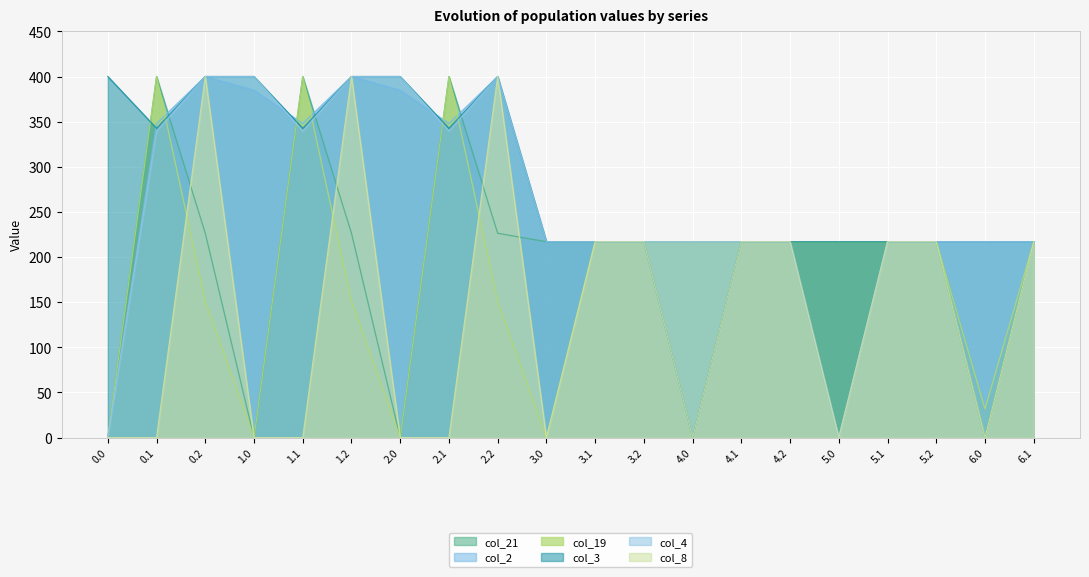

Is it true that col_4 equals 286.5 at 3.0?

False